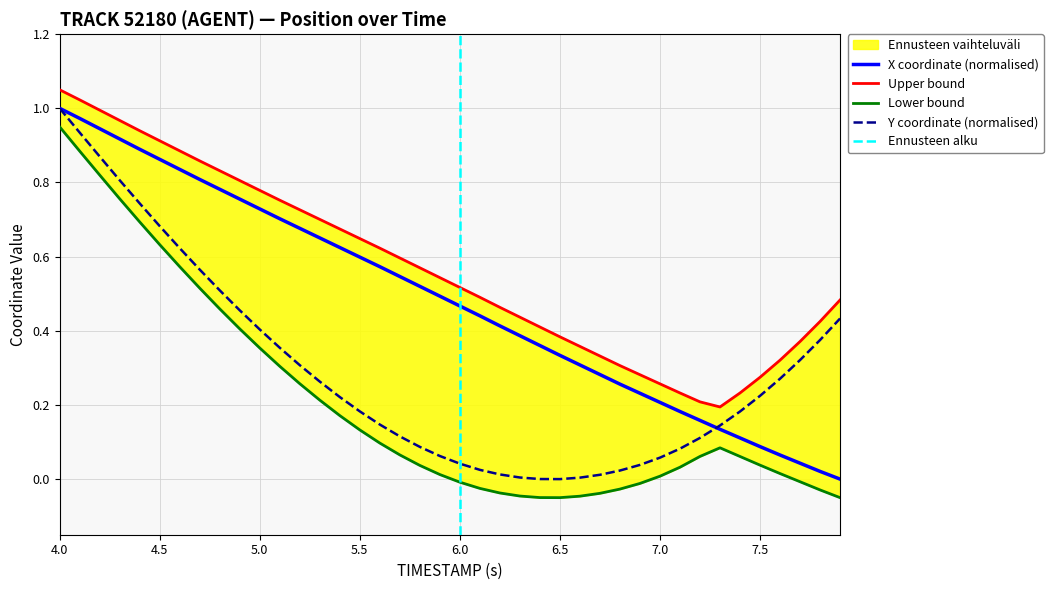

At how many categories does at least one series exceed 0?

40